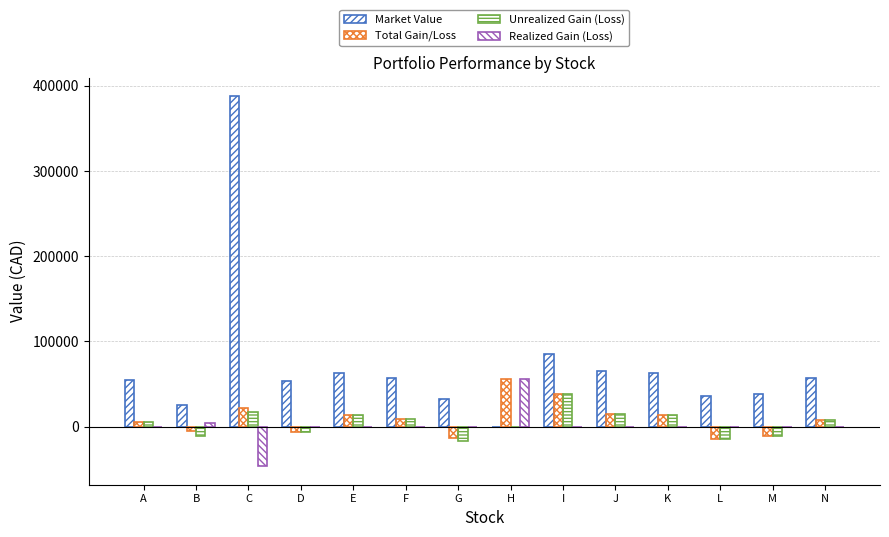

Reading right to left, list all the values displayed in this chart.

Market Value: 57185.2	38466.1	35832.8	63069.8	65242.2	85369.1	0.0	32190.0	56399.0	63349.0	53827.4	387910.9	25828.1	55130.0
Total Gain/Loss: 7163.2	-11547.9	-14186.4	13051.0	15225.6	37640.8	55370.0	-13940.0	8261.0	13316.6	-5885.2	22078.6	-4936.2	5113.8
Unrealized Gain (Loss): 7163.2	-11547.9	-14186.4	13051.0	15225.6	37640.8	0.0	-17130.0	8261.0	13316.6	-6452.8	16946.8	-11686.9	5113.8
Realized Gain (Loss): 0.0	0.0	0.0	0.0	0.0	0.0	55370.0	0.0	0.0	0.0	0.0	-46613.4	4328.8	0.0